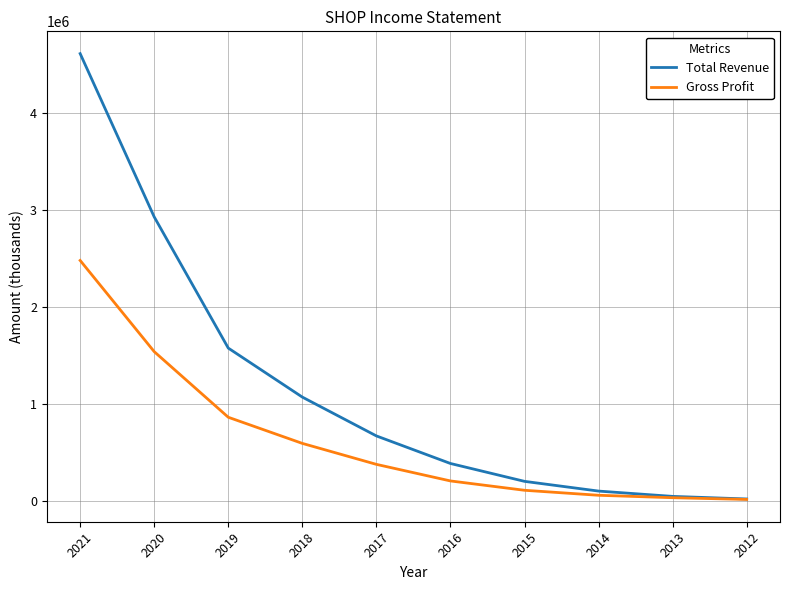

What is the maximum value for Gross Profit?

2481100